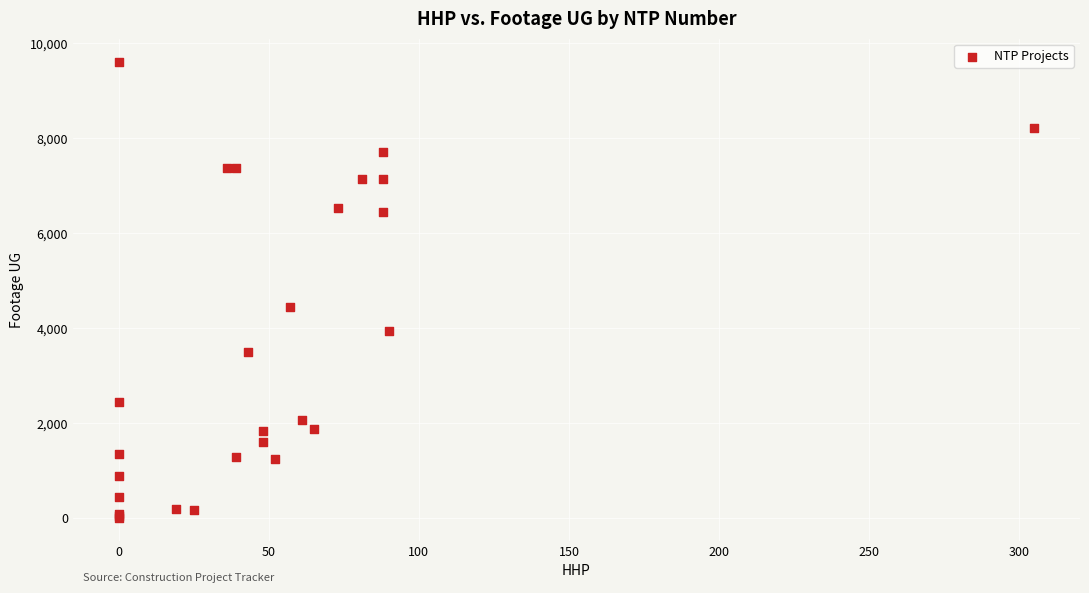

What Y value in the scatter plot is closest to 4809?

4443